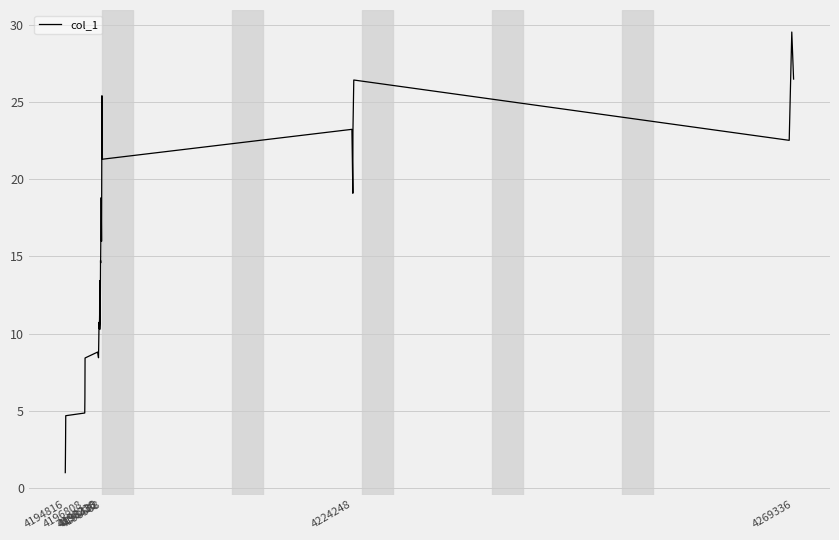

What is the minimum value shown in the chart?

1.0